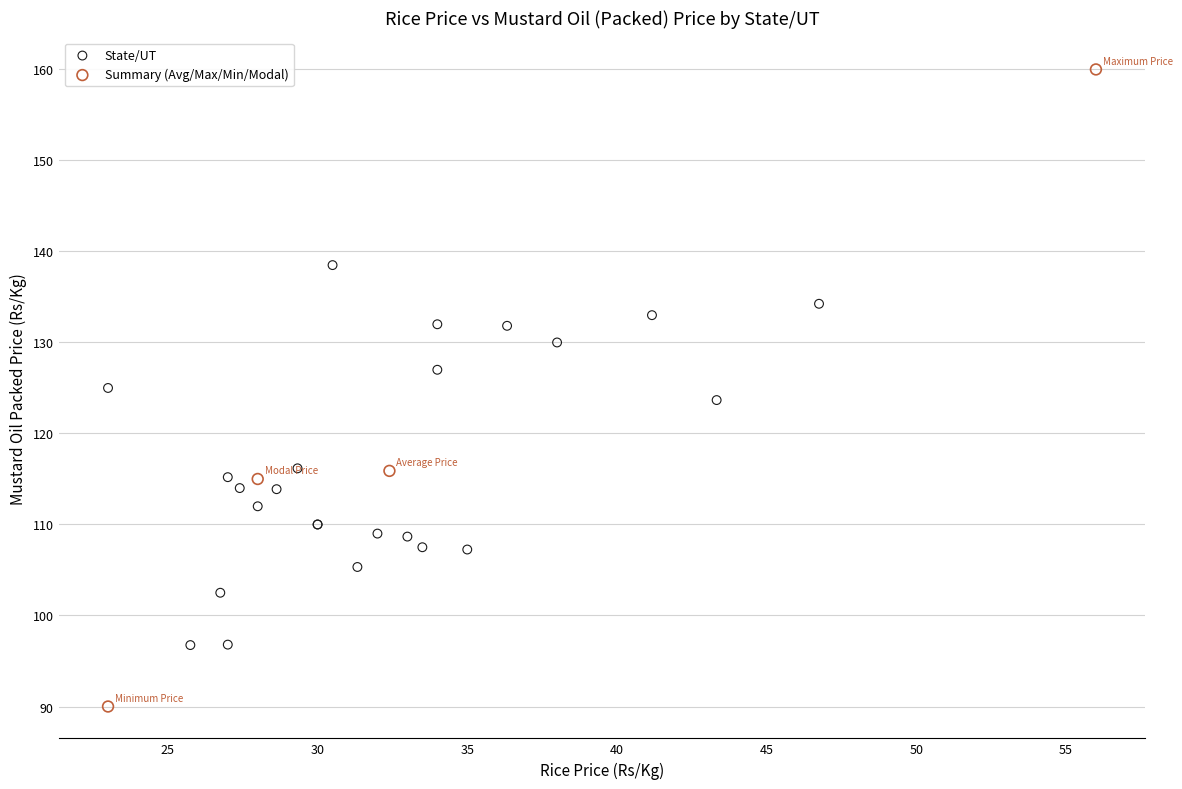

What are all the series names shown in the legend?

State/UT, Summary (Avg/Max/Min/Modal)